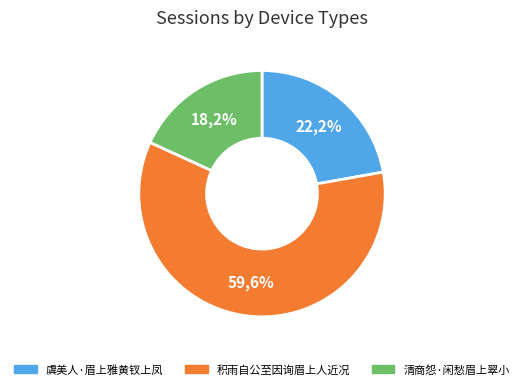

To the nearest percent, what portion does 清商怨·闲愁眉上翠小 represent?

18%